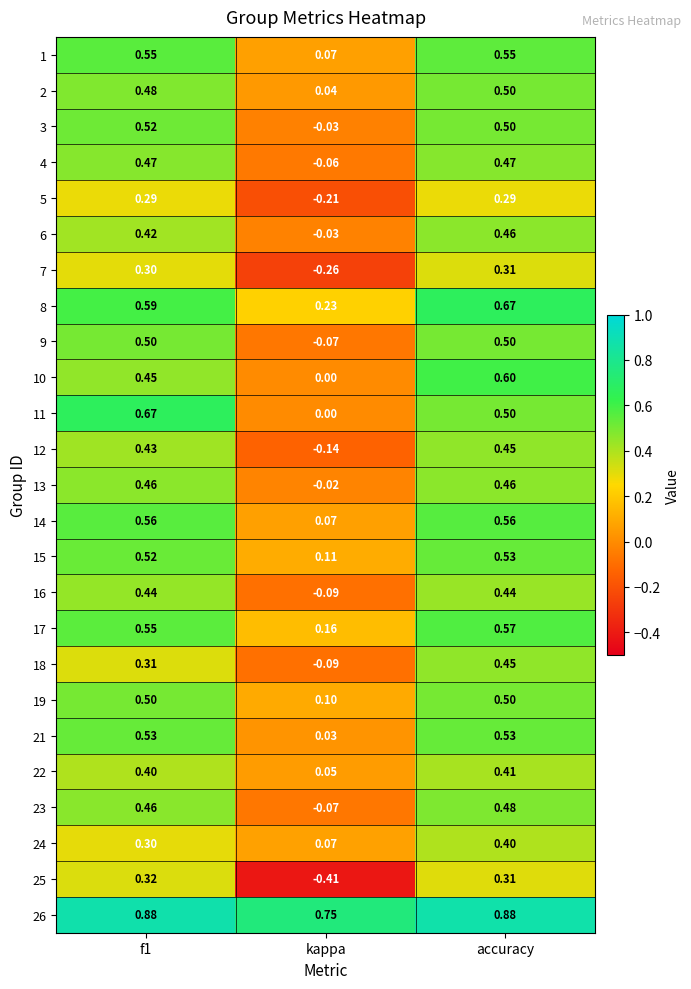

Which series has the widest spread of values?

25